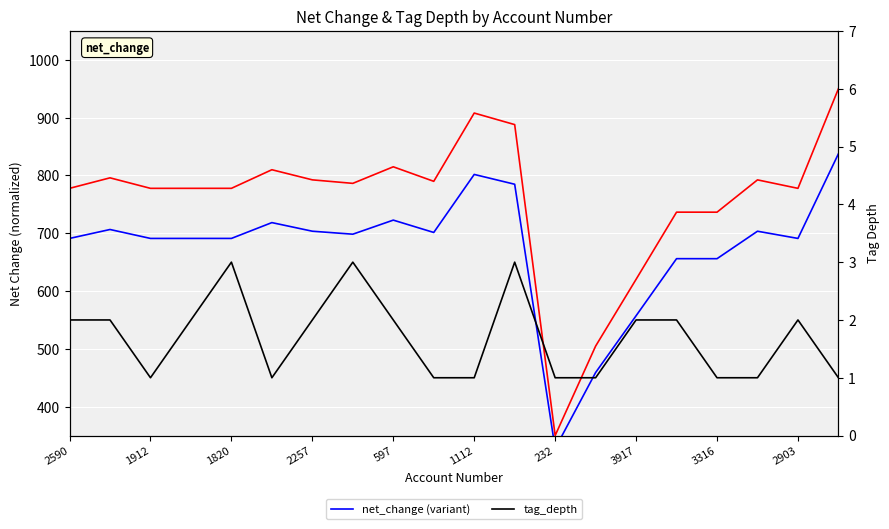

Which series has the largest total across all categories?

net_change (scaled)